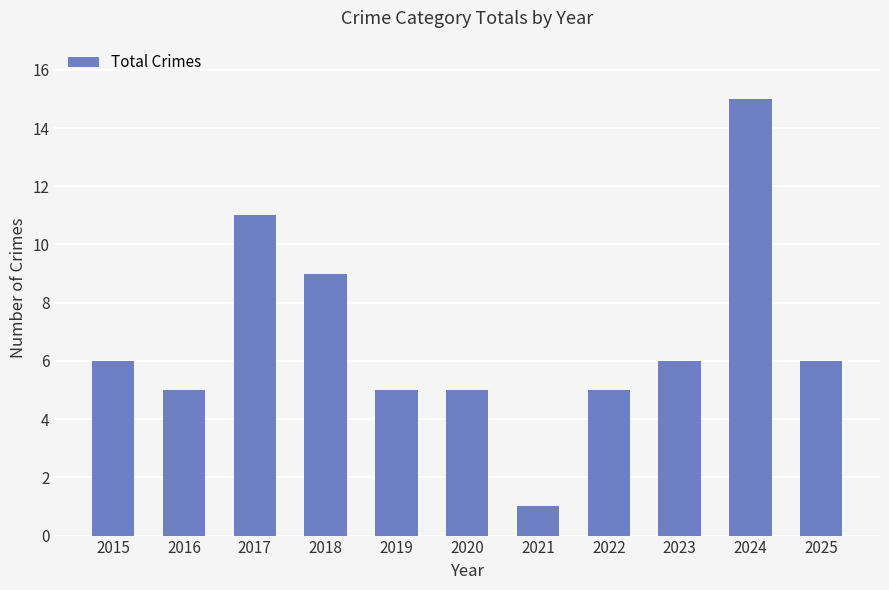

How many bars are there in total?

11